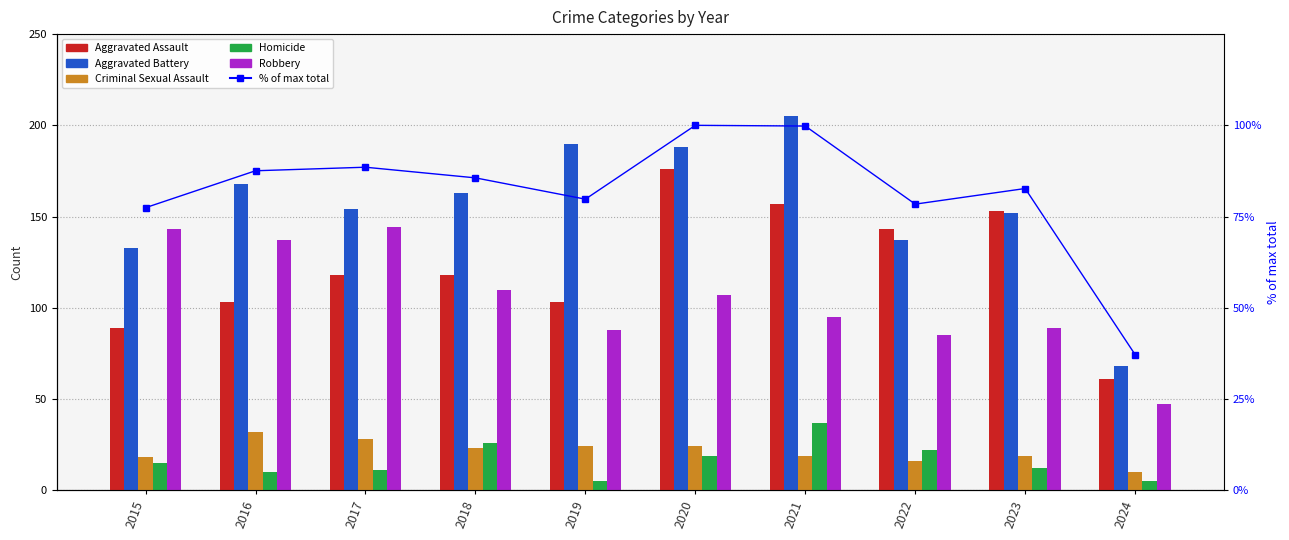

What is the value of the Aggravated Battery bar at the 2nd from the left?

168.0